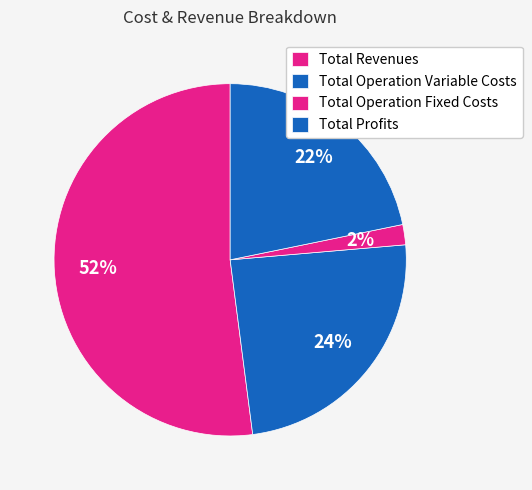

How many segments does this pie chart have?

4